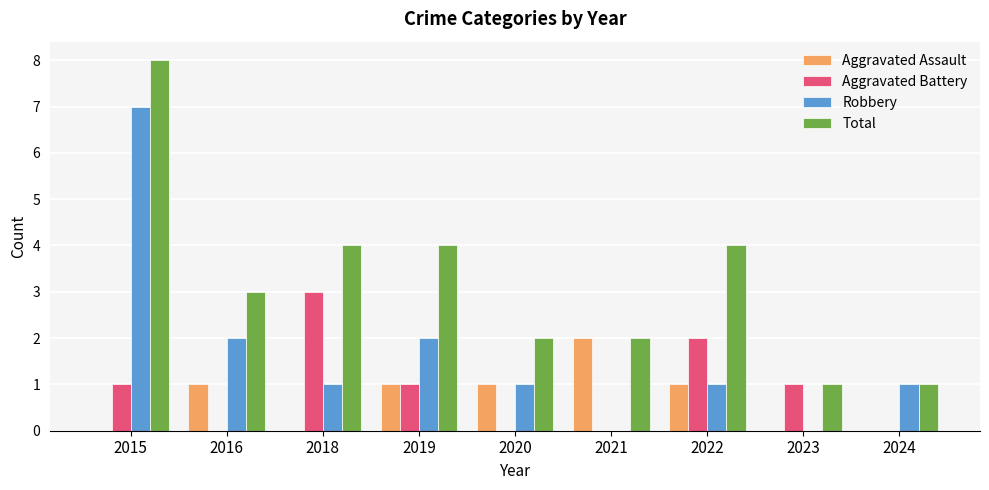

What is the sum of the Aggravated Battery values at 2022 and 2018?

5